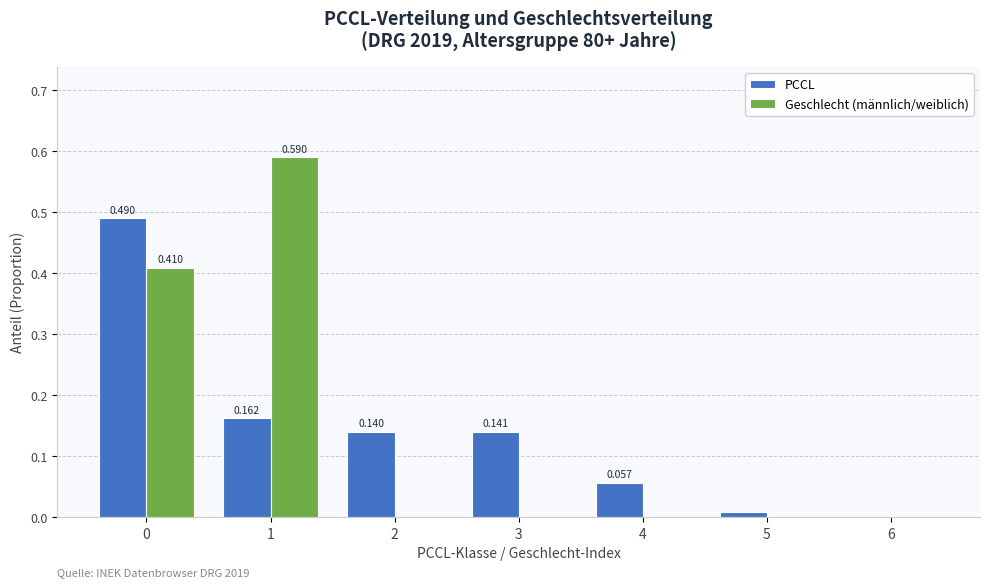

How many data points does each series have?

7